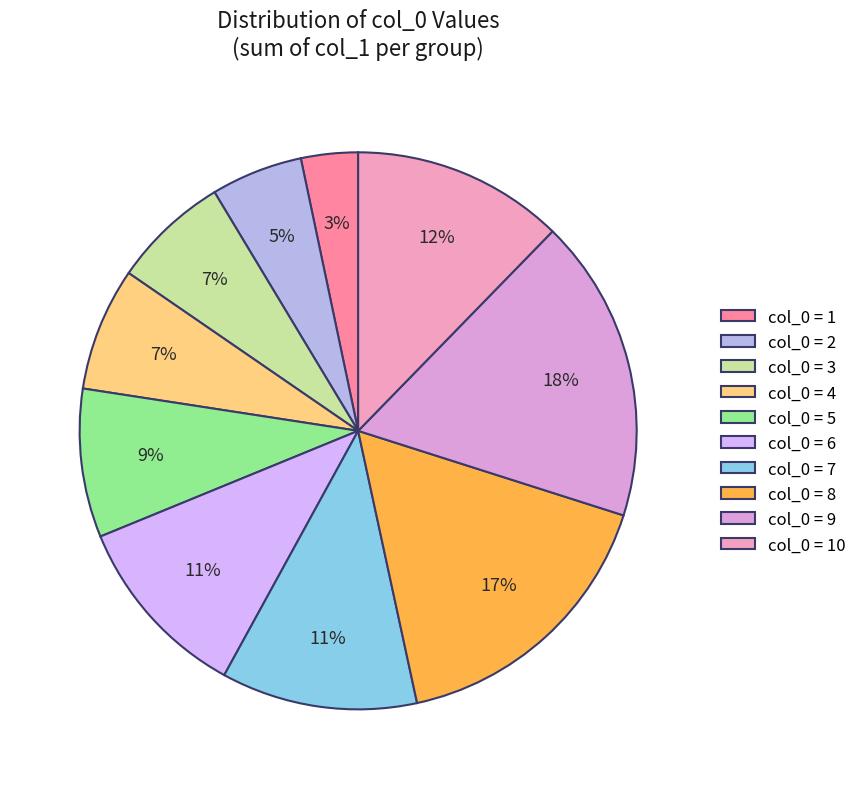

Count the number of slices in the pie.

10